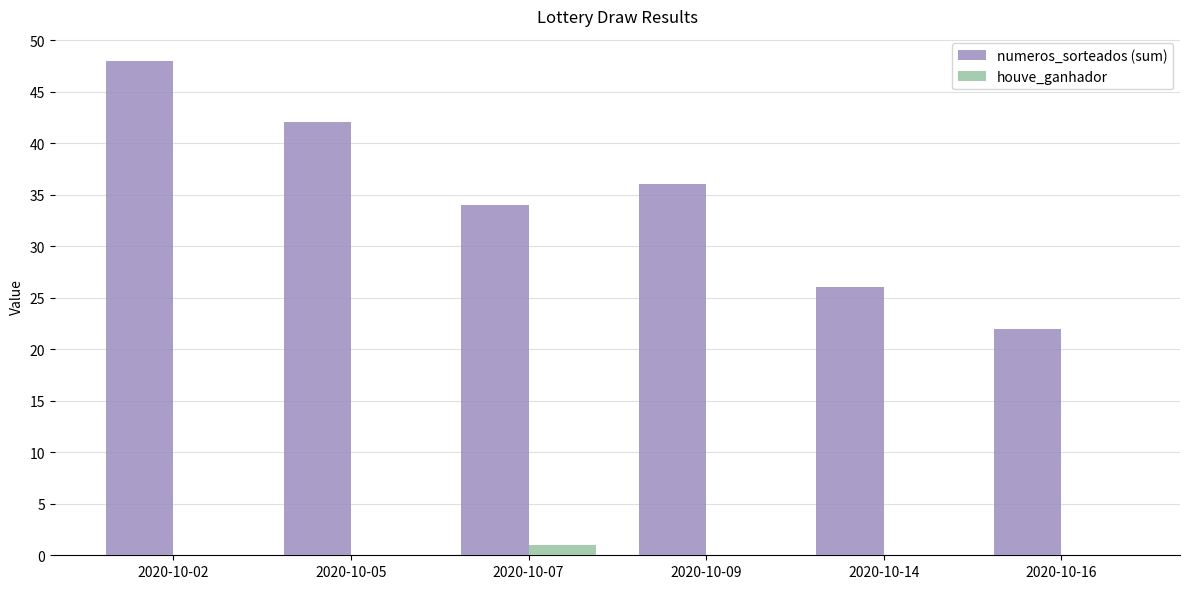

Which series changed the most between 2020-10-09 and 2020-10-16?

numeros_sorteados (sum)